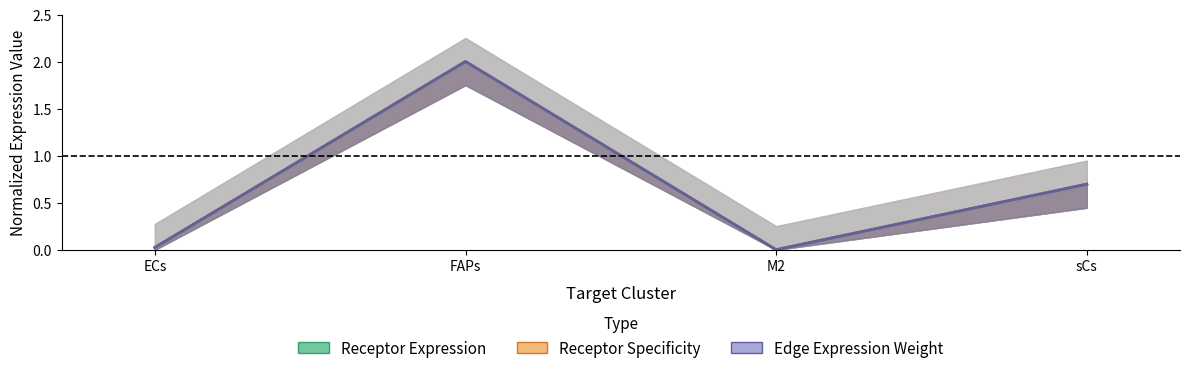

What is the label of the 3rd point from the left?

M2